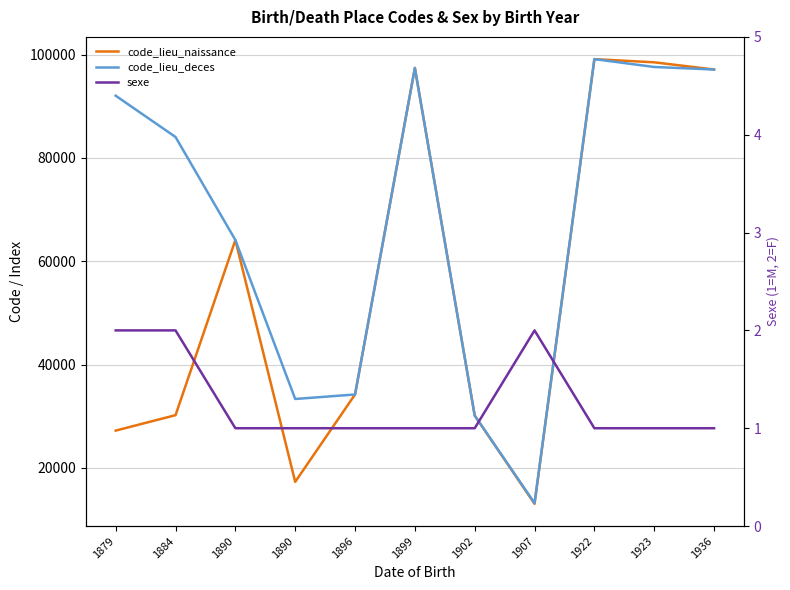

How many interior local valleys does the code_lieu_naissance series have?

2